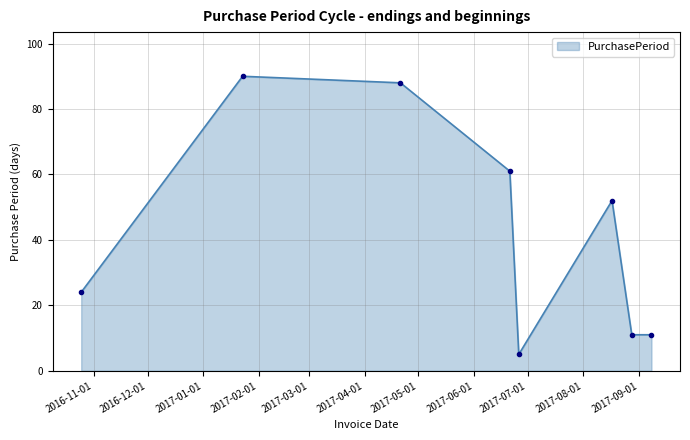

Reading right to left, extract all data points from this chart.

11	11	52	5	61	88	90	24